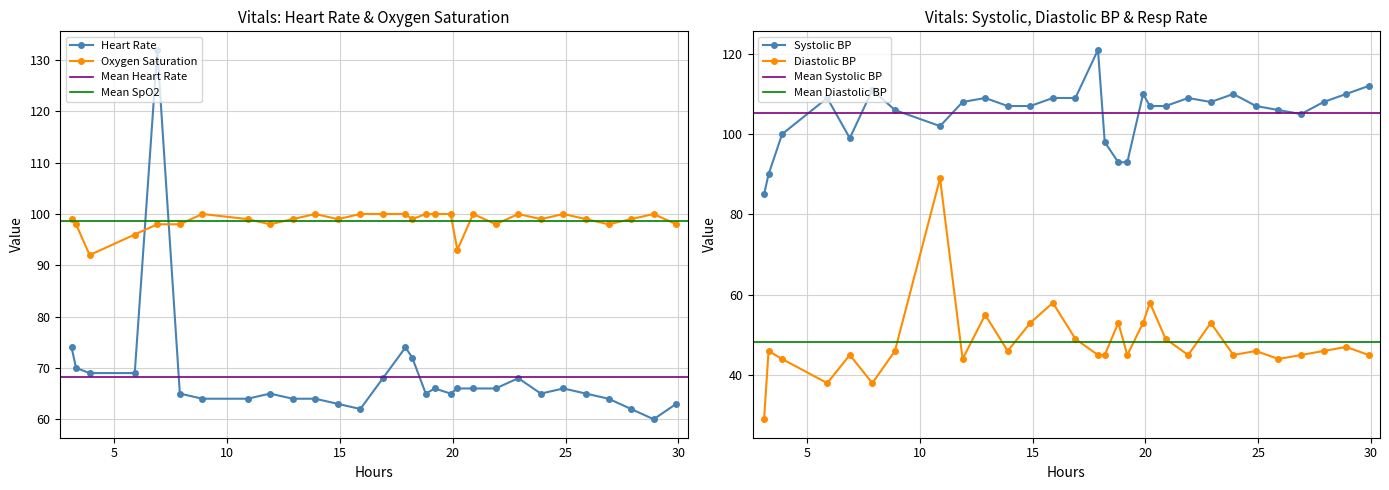

What is the lowest value of the Diastolic BP series?

29